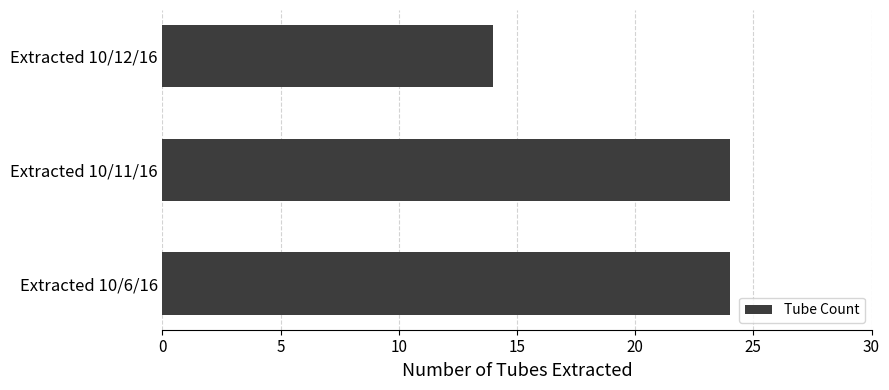

How many bars are there in total?

3